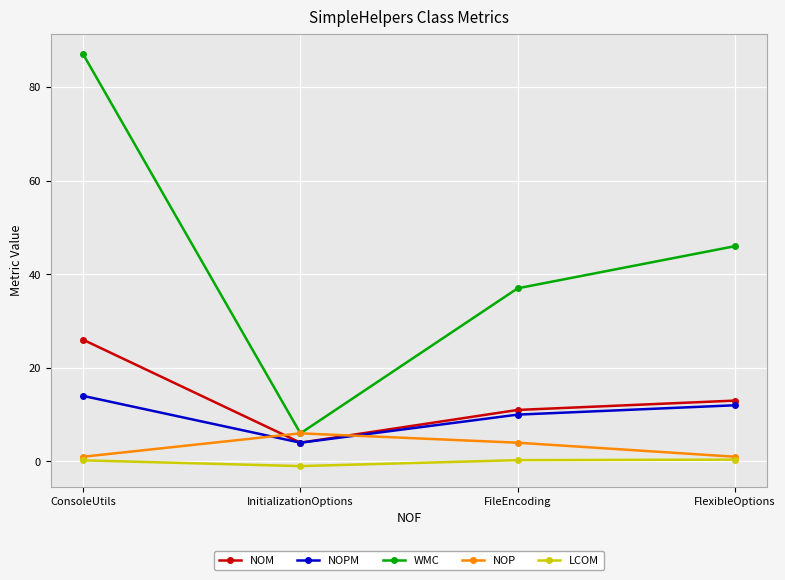

What is the sum of all NOP values?

12.0